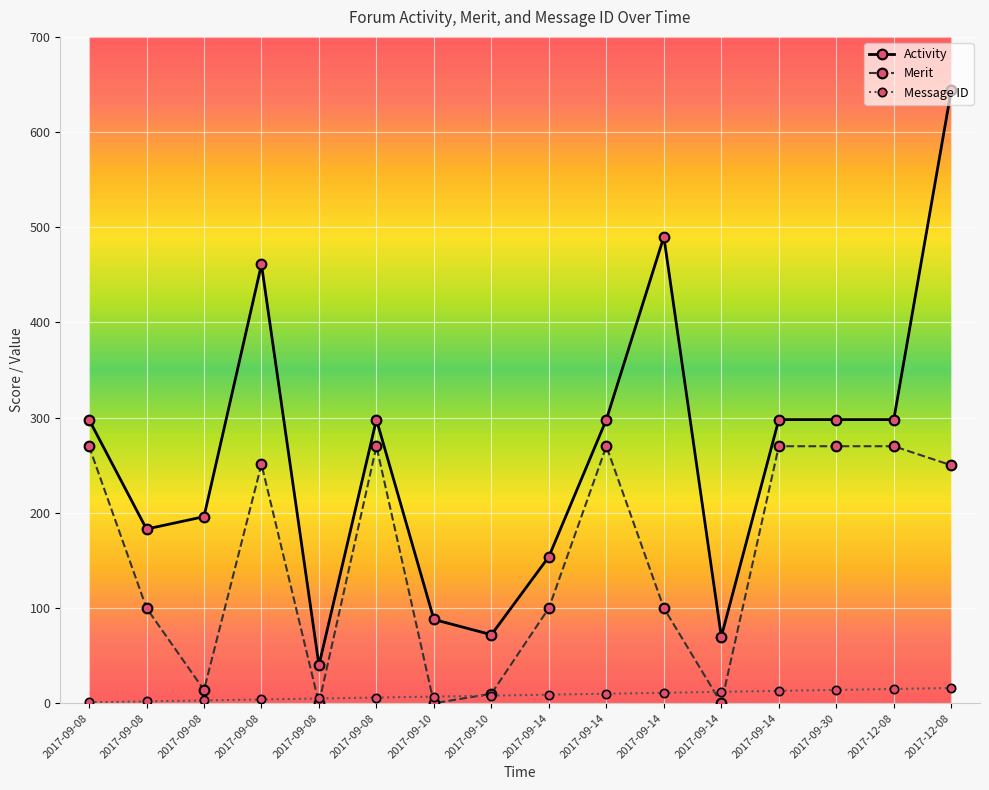

How many lines are shown in the chart?

3